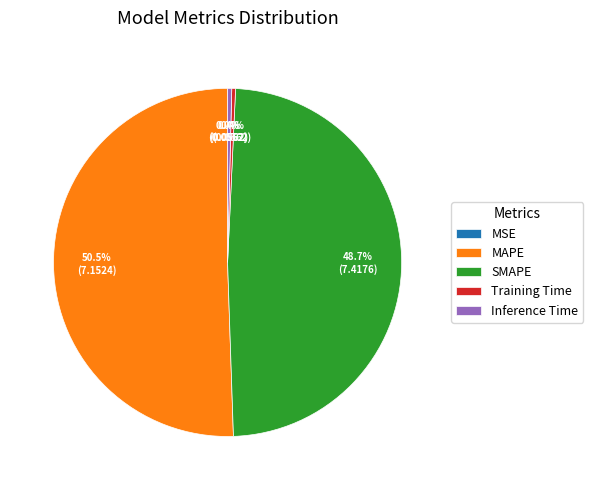

Combined, what portion of the pie is Inference Time and MAPE?

50.9%